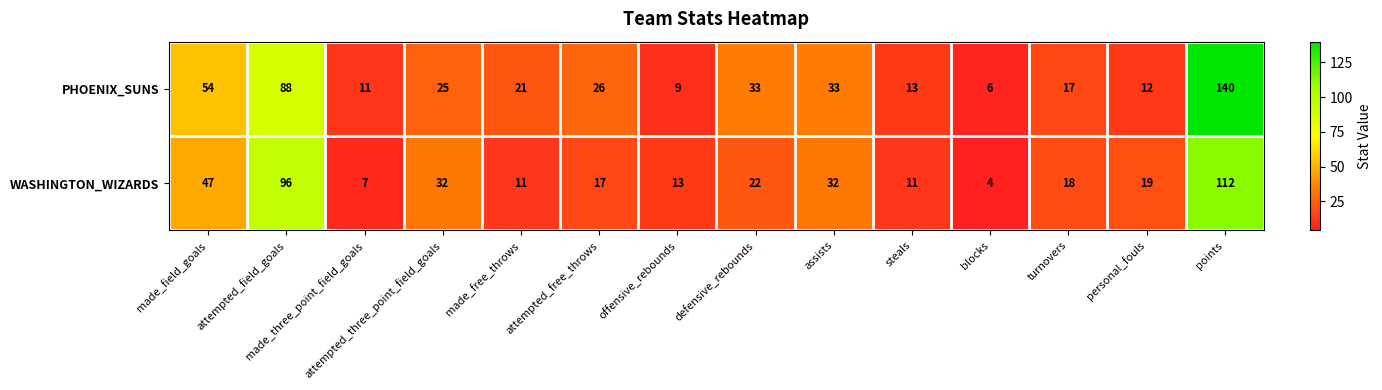

Which series has the largest total across all categories?

PHOENIX_SUNS